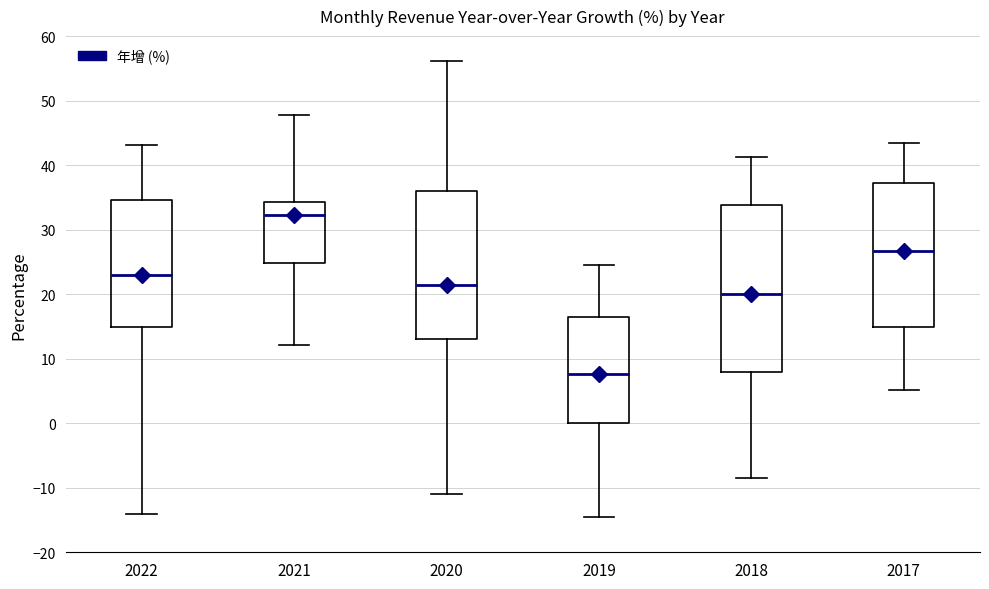

Which box is the tallest, from its lower edge to its upper edge?

2018